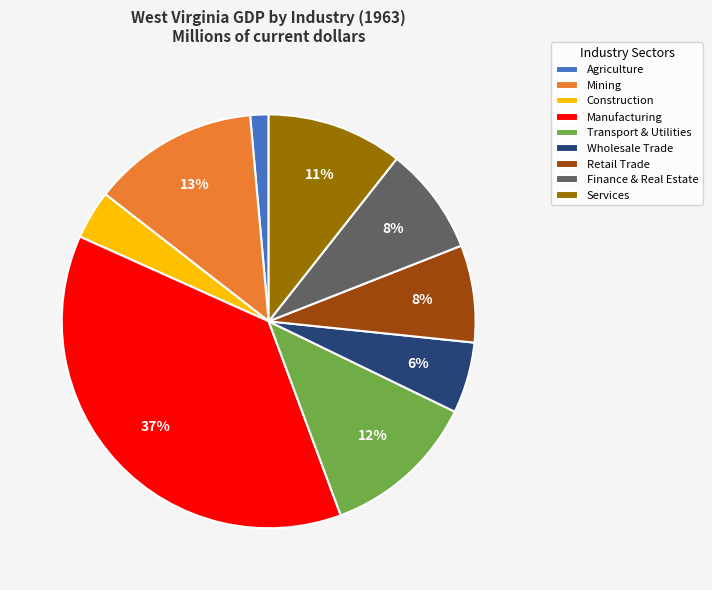

What is the largest slice in the pie chart?

Manufacturing